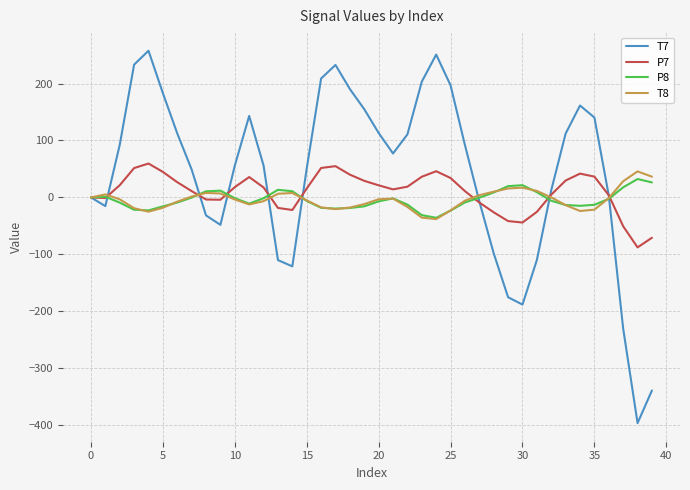

Which series has the largest range (max minus min)?

T7